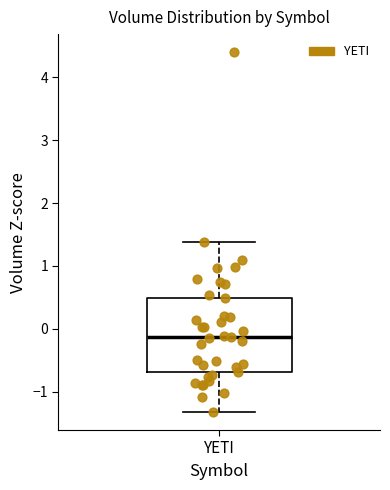

Read this box plot against the y-axis: the position of the median line, the range covered by the box, and the ends of both whiskers. The values are not printed on the chart, so give them approximately, as read against the axis.

median -0.1, box -0.7 to 0.5, whiskers -1.3 to 1.4